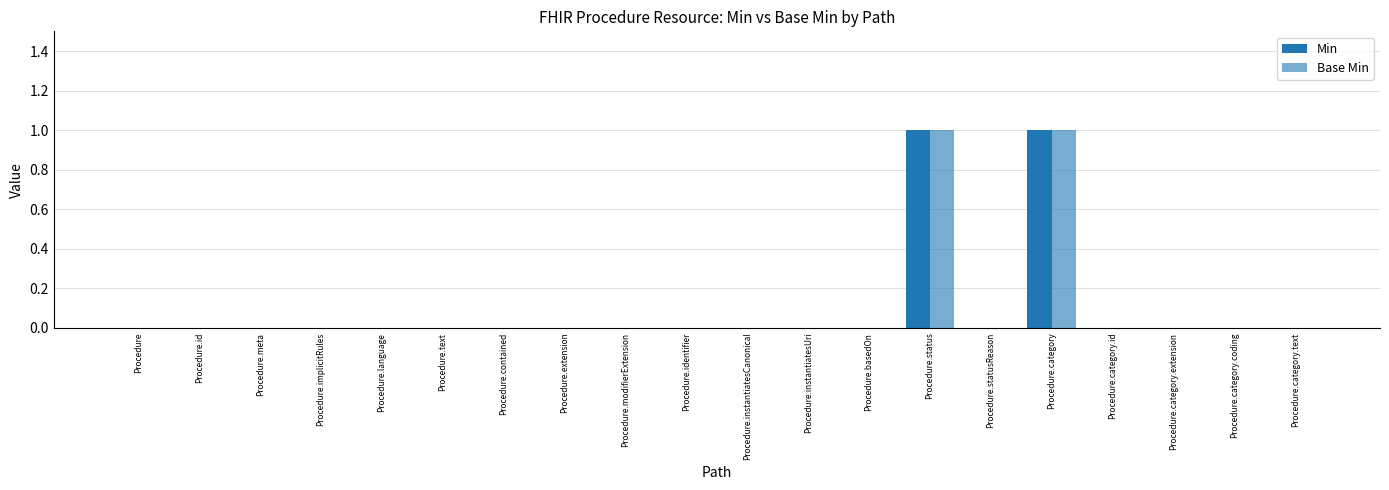

What is the difference between the second highest and second lowest values in the Min series?

1